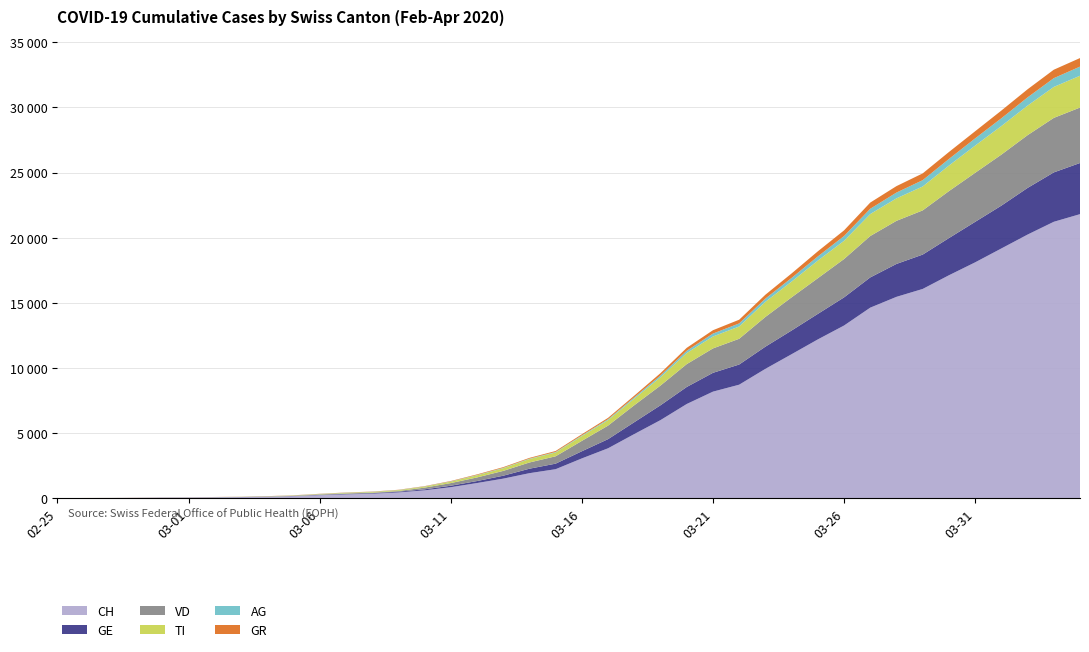

Reading left to right, extract all data points from this chart.

CH: 2020-02-25=0	2020-02-26=5	2020-02-27=9	2020-02-28=19	2020-02-29=31	2020-03-01=38	2020-03-02=56	2020-03-03=70	2020-03-04=100	2020-03-05=146	2020-03-06=223	2020-03-07=287	2020-03-08=336	2020-03-09=435	2020-03-10=595	2020-03-11=838	2020-03-12=1156	2020-03-13=1494	2020-03-14=1914	2020-03-15=2220	2020-03-16=3048	2020-03-17=3826	2020-03-18=4918	2020-03-19=5990	2020-03-20=7226	2020-03-21=8175	2020-03-22=8709	2020-03-23=9925	2020-03-24=11050	2020-03-25=12186	2020-03-26=13253	2020-03-27=14626	2020-03-28=15456	2020-03-29=16062	2020-03-30=17112	2020-03-31=18104	2020-04-01=19170	2020-04-02=20237	2020-04-03=21219	2020-04-04=21806
GE: 2020-02-25=0	2020-02-26=1	2020-02-27=1	2020-02-28=4	2020-02-29=8	2020-03-01=9	2020-03-02=10	2020-03-03=13	2020-03-04=15	2020-03-05=20	2020-03-06=29	2020-03-07=42	2020-03-08=44	2020-03-09=59	2020-03-10=79	2020-03-11=112	2020-03-12=153	2020-03-13=224	2020-03-14=343	2020-03-15=425	2020-03-16=549	2020-03-17=701	2020-03-18=911	2020-03-19=1139	2020-03-20=1307	2020-03-21=1445	2020-03-22=1549	2020-03-23=1703	2020-03-24=1820	2020-03-25=1959	2020-03-26=2160	2020-03-27=2321	2020-03-28=2527	2020-03-29=2638	2020-03-30=2855	2020-03-31=3109	2020-04-01=3289	2020-04-02=3582	2020-04-03=3793	2020-04-04=3928
VD: 2020-02-25=0	2020-02-26=0	2020-02-27=0	2020-02-28=0	2020-02-29=0	2020-03-01=0	2020-03-02=0	2020-03-03=0	2020-03-04=0	2020-03-05=0	2020-03-06=23	2020-03-07=30	2020-03-08=40	2020-03-09=51	2020-03-10=130	2020-03-11=203	2020-03-12=277	2020-03-13=370	2020-03-14=477	2020-03-15=566	2020-03-16=797	2020-03-17=1040	2020-03-18=1304	2020-03-19=1515	2020-03-20=1756	2020-03-21=1875	2020-03-22=1977	2020-03-23=2283	2020-03-24=2548	2020-03-25=2740	2020-03-26=2945	2020-03-27=3179	2020-03-28=3310	2020-03-29=3395	2020-03-30=3607	2020-03-31=3766	2020-04-01=3918	2020-04-02=4052	2020-04-03=4187	2020-04-04=4259
TI: 2020-02-25=0	2020-02-26=0	2020-02-27=1	2020-02-28=1	2020-02-29=2	2020-03-01=2	2020-03-02=4	2020-03-03=8	2020-03-04=13	2020-03-05=25	2020-03-06=28	2020-03-07=41	2020-03-08=49	2020-03-09=61	2020-03-10=75	2020-03-11=108	2020-03-12=163	2020-03-13=206	2020-03-14=265	2020-03-15=293	2020-03-16=368	2020-03-17=426	2020-03-18=511	2020-03-19=638	2020-03-20=849	2020-03-21=916	2020-03-22=945	2020-03-23=1162	2020-03-24=1209	2020-03-25=1354	2020-03-26=1401	2020-03-27=1688	2020-03-28=1727	2020-03-29=1837	2020-03-30=1962	2020-03-31=2091	2020-04-01=2195	2020-04-02=2271	2020-04-03=2377	2020-04-04=2442
AG: 2020-02-25=0	2020-02-26=1	2020-02-27=1	2020-02-28=1	2020-02-29=3	2020-03-01=4	2020-03-02=7	2020-03-03=7	2020-03-04=10	2020-03-05=11	2020-03-06=12	2020-03-07=14	2020-03-08=14	2020-03-09=15	2020-03-10=18	2020-03-11=20	2020-03-12=27	2020-03-13=30	2020-03-14=33	2020-03-15=43	2020-03-16=56	2020-03-17=69	2020-03-18=96	2020-03-19=134	2020-03-20=175	2020-03-21=223	2020-03-22=235	2020-03-23=245	2020-03-24=283	2020-03-25=318	2020-03-26=367	2020-03-27=407	2020-03-28=444	2020-03-29=485	2020-03-30=506	2020-03-31=554	2020-04-01=596	2020-04-02=631	2020-04-03=673	2020-04-04=702
GR: 2020-02-25=0	2020-02-26=2	2020-02-27=2	2020-02-28=6	2020-02-29=6	2020-03-01=6	2020-03-02=9	2020-03-03=9	2020-03-04=12	2020-03-05=14	2020-03-06=16	2020-03-07=17	2020-03-08=18	2020-03-09=18	2020-03-10=22	2020-03-11=31	2020-03-12=43	2020-03-13=53	2020-03-14=56	2020-03-15=71	2020-03-16=84	2020-03-17=101	2020-03-18=128	2020-03-19=182	2020-03-20=226	2020-03-21=258	2020-03-22=284	2020-03-23=300	2020-03-24=343	2020-03-25=393	2020-03-26=433	2020-03-27=474	2020-03-28=495	2020-03-29=519	2020-03-30=535	2020-03-31=547	2020-04-01=592	2020-04-02=622	2020-04-03=649	2020-04-04=657